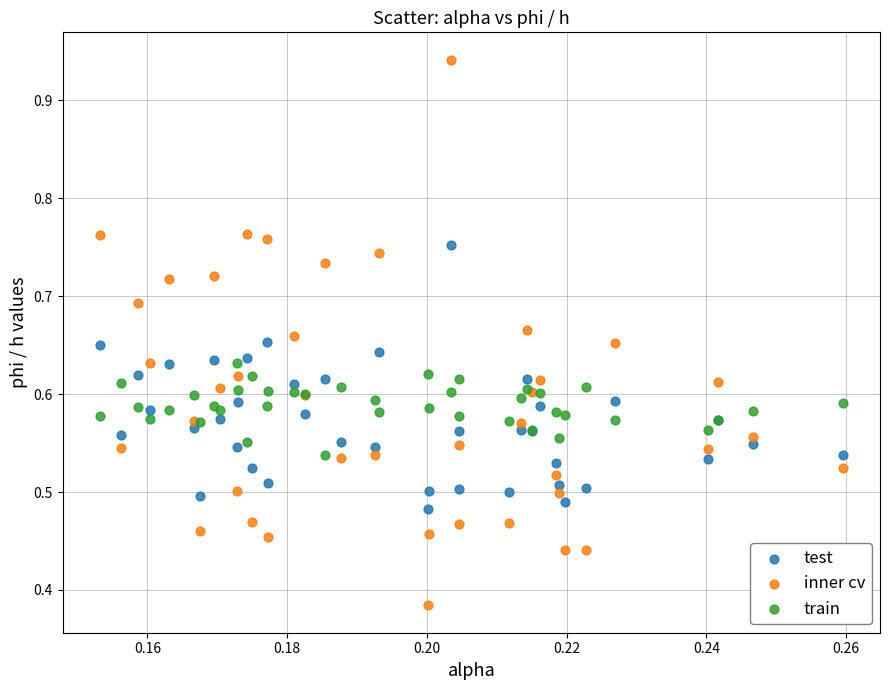

Which series reaches the minimum Y coordinate?

inner cv